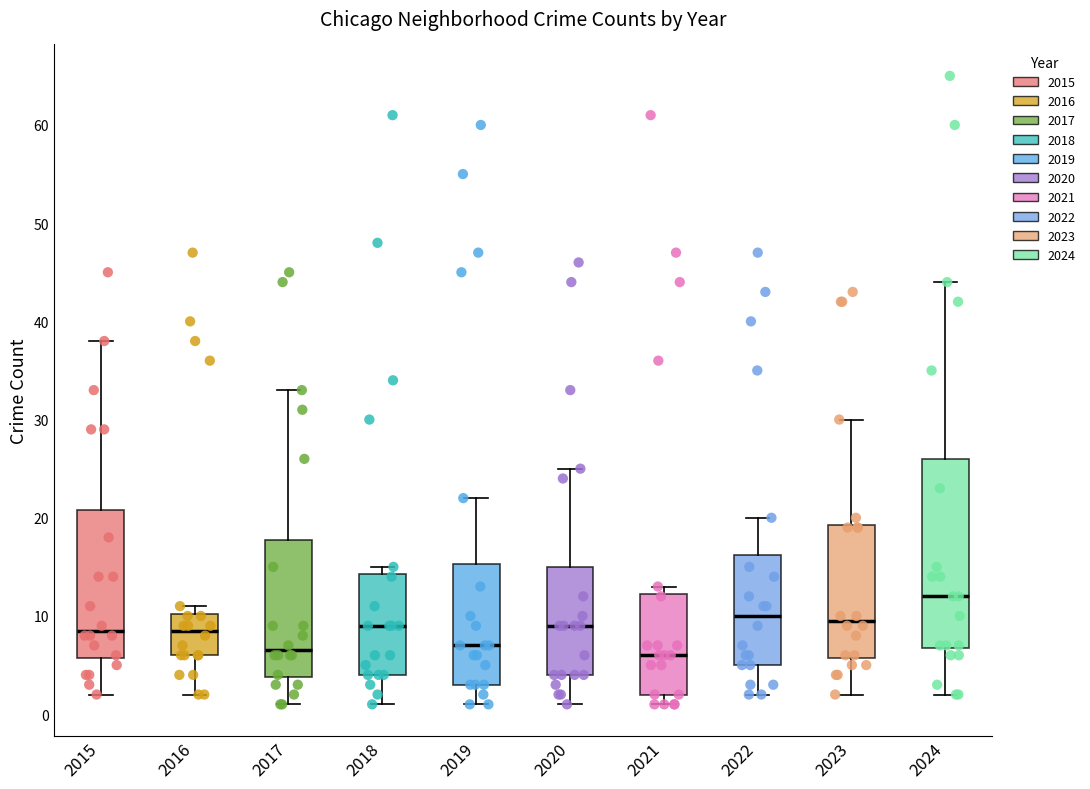

Which box has the highest median line?

2024